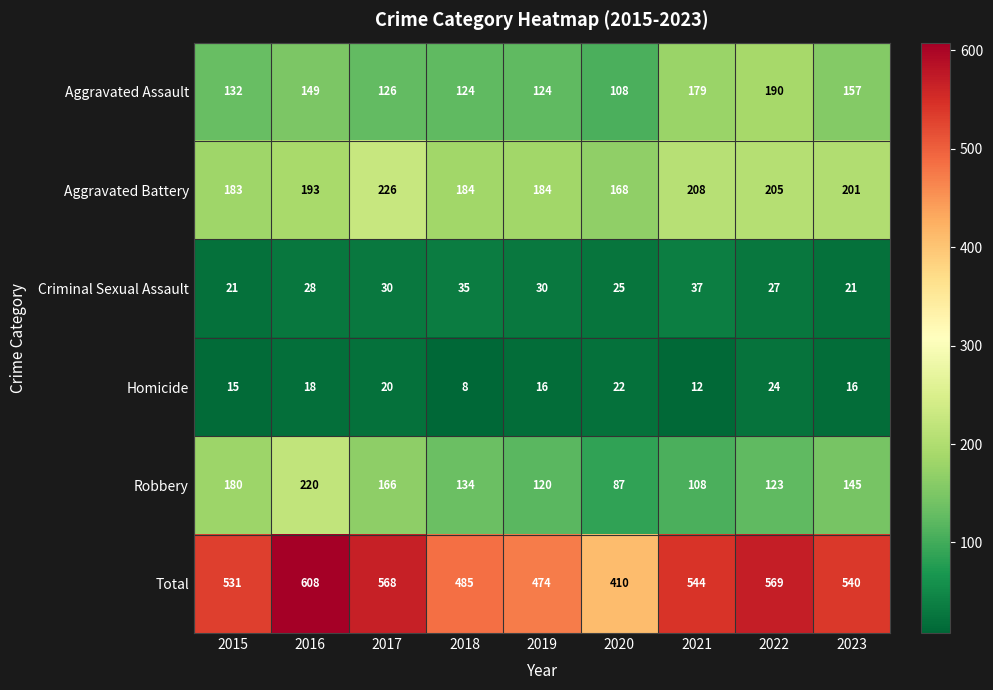

At 2015, list the series in order from smallest to largest.

Homicide, Criminal Sexual Assault, Aggravated Assault, Robbery, Aggravated Battery, Total